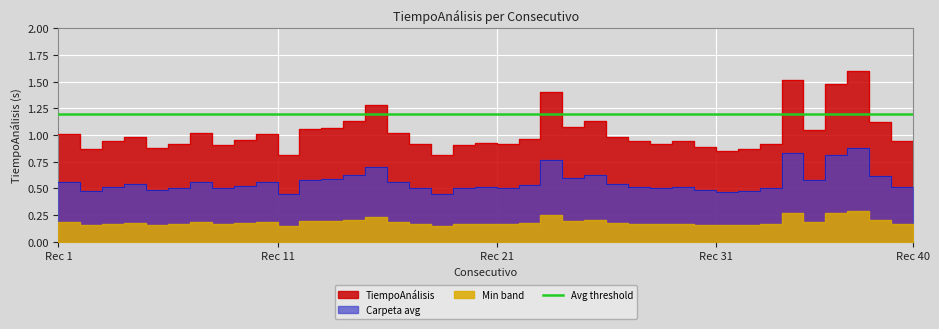

Rank the categories by value from lowest to highest.

11, 18, 31, 2, 32, 5, 30, 8, 19, 6, 17, 21, 28, 33, 20, 3, 27, 29, 39, 40, 9, 22, 4, 26, 1, 10, 7, 16, 35, 12, 13, 24, 38, 14, 25, 15, 23, 36, 34, 37